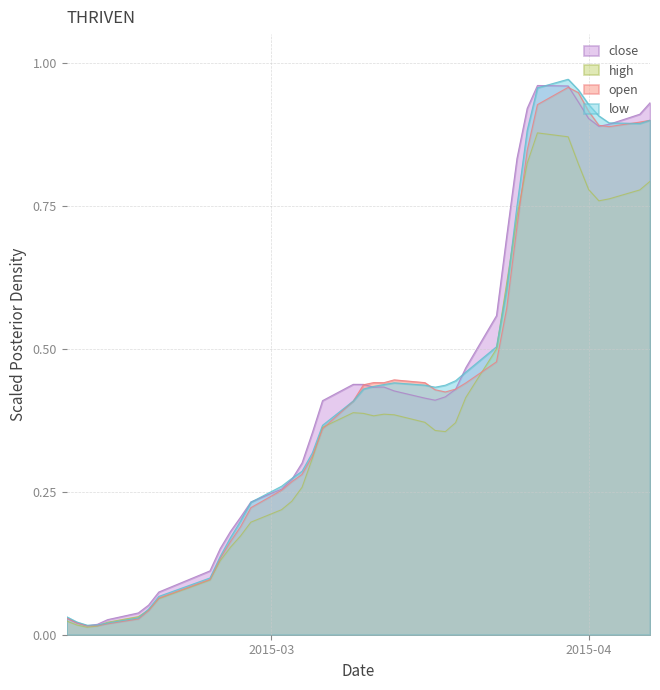

Which series changed the most between 2015-03-27 and 2015-04-06?

high